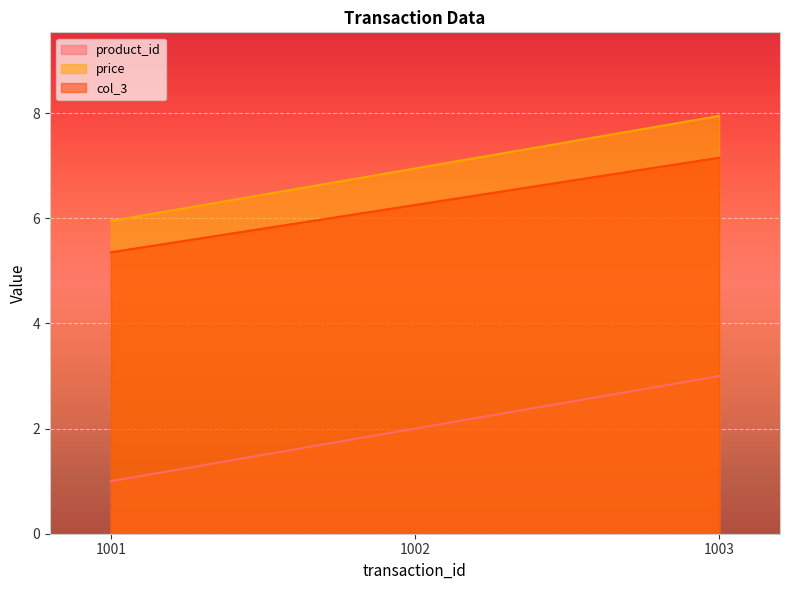

The value of product_id at 1003 is 3.0. True or false?

True